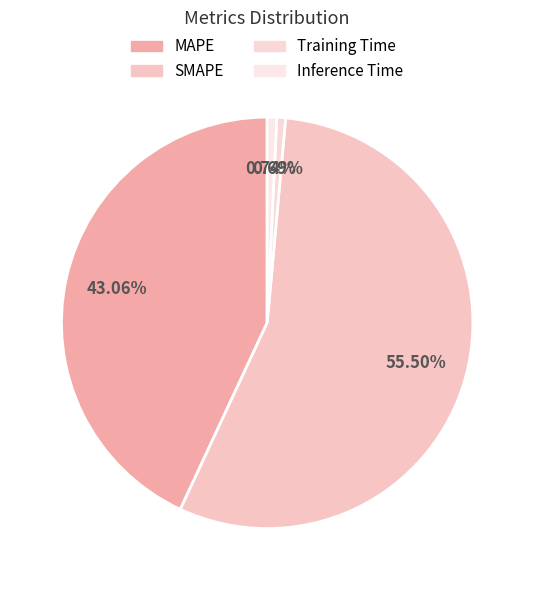

Rank the categories by value from lowest to highest.

Training Time, Inference Time, MAPE, SMAPE